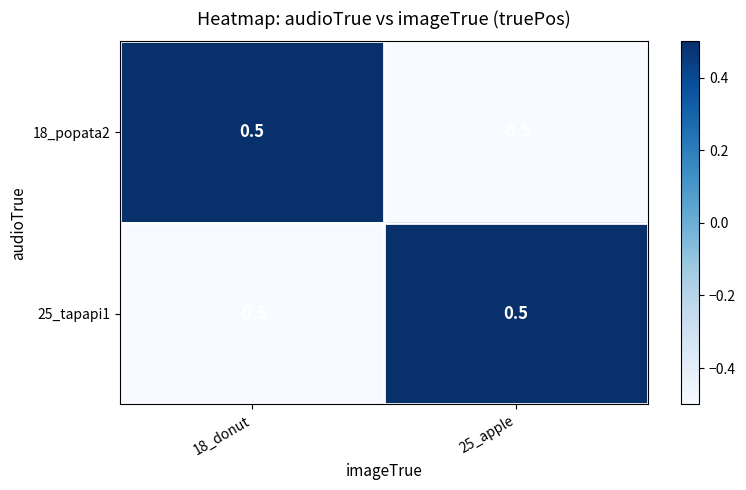

Reading left to right, transcribe all the data shown in this chart.

18_popata2: 18_donut=0.5	25_apple=-0.5
25_tapapi1: 18_donut=-0.5	25_apple=0.5